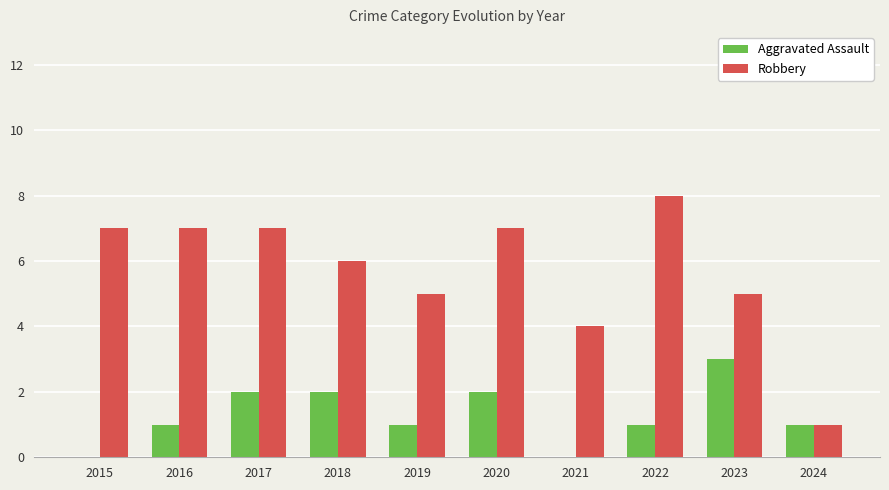

What is the average value of the Aggravated Assault series?

1